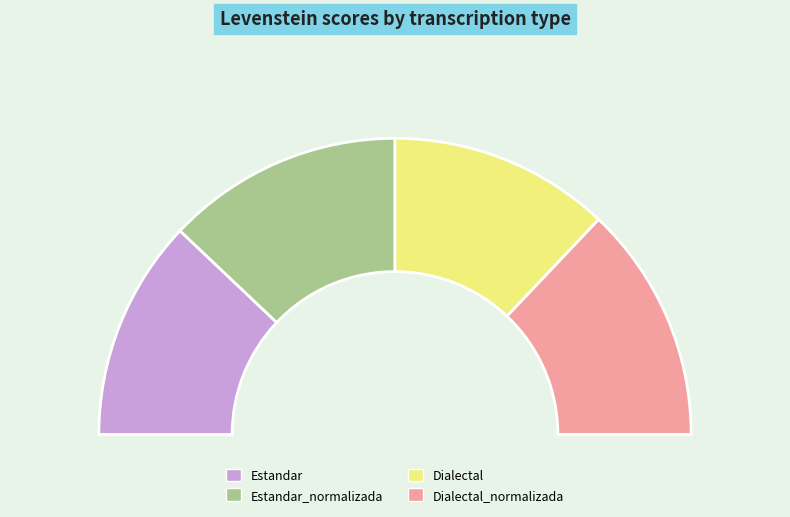

Combined, do Estandar and Dialectal_normalizada account for over 50%?

No